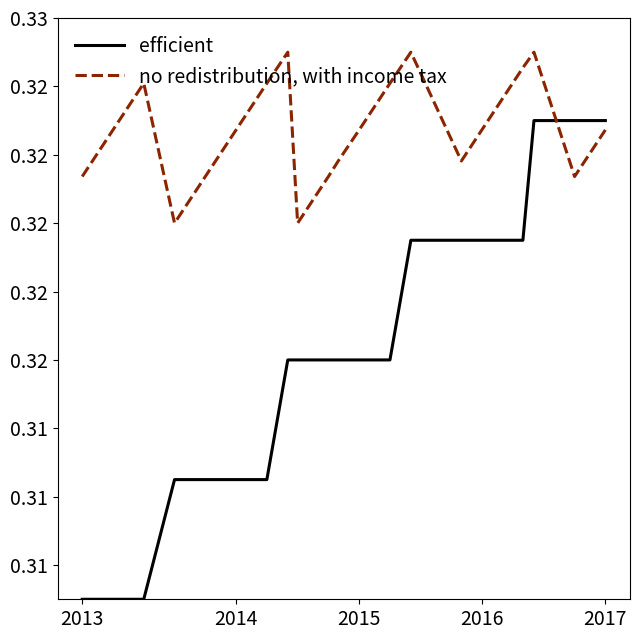

Does the chart display data point markers on the line(s)?

No